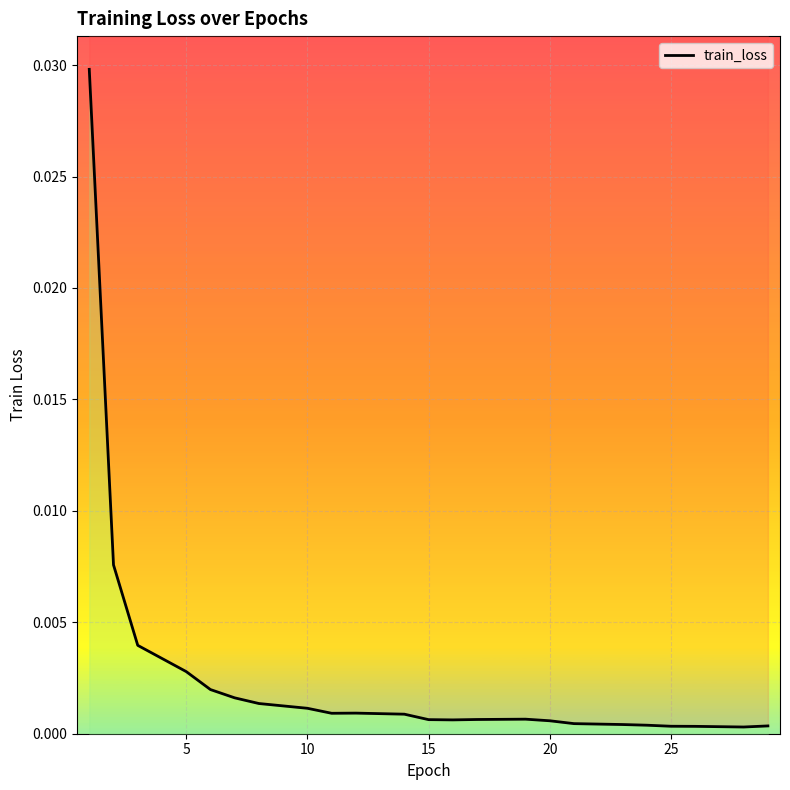

The chart shows a value of 0.0 at 8. True or false?

False